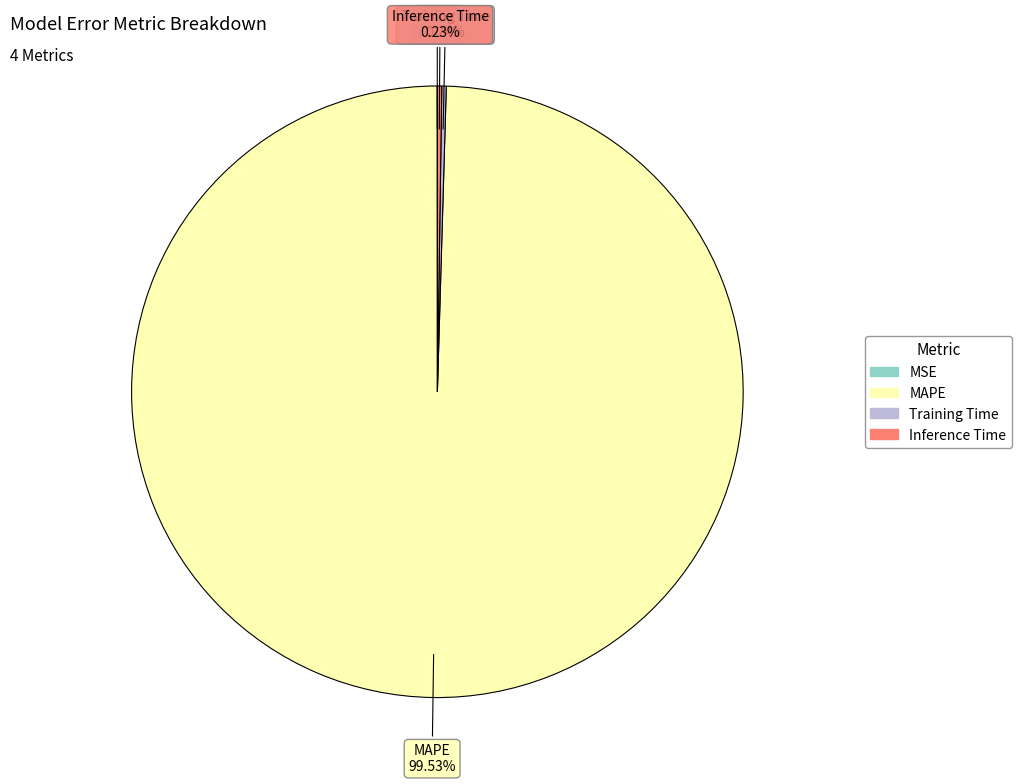

How much of the chart is everything except MAPE?

0.5%